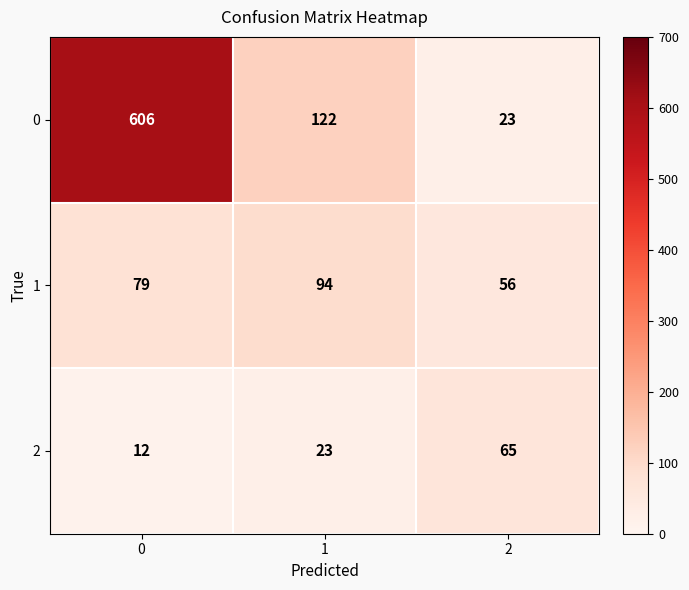

Reading left to right, list all the values displayed in this chart.

0: 0=606	1=122	2=23
1: 0=79	1=94	2=56
2: 0=12	1=23	2=65